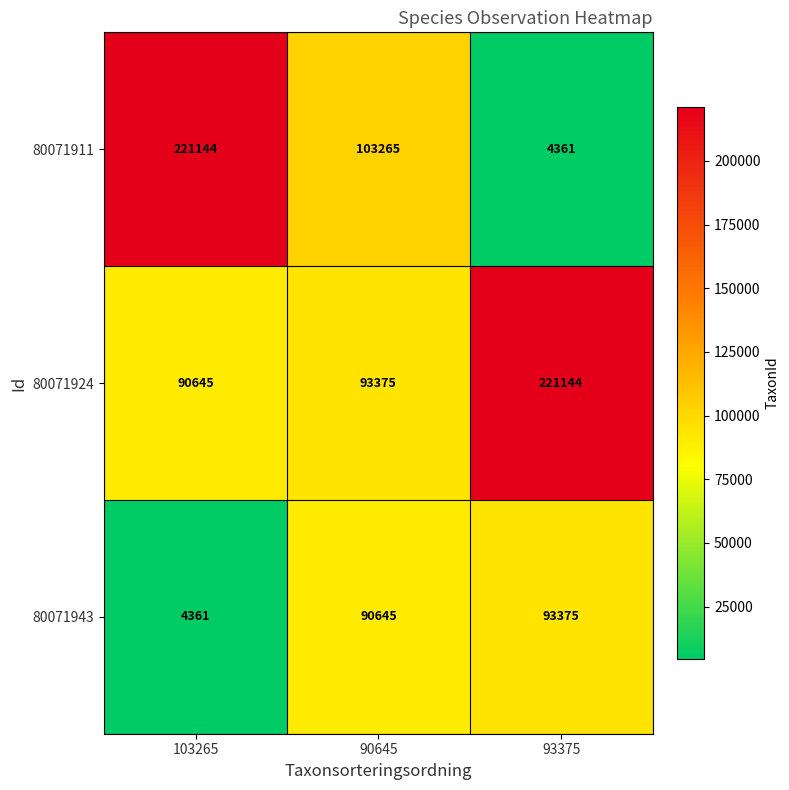

Which series has the largest range (max minus min)?

80071911